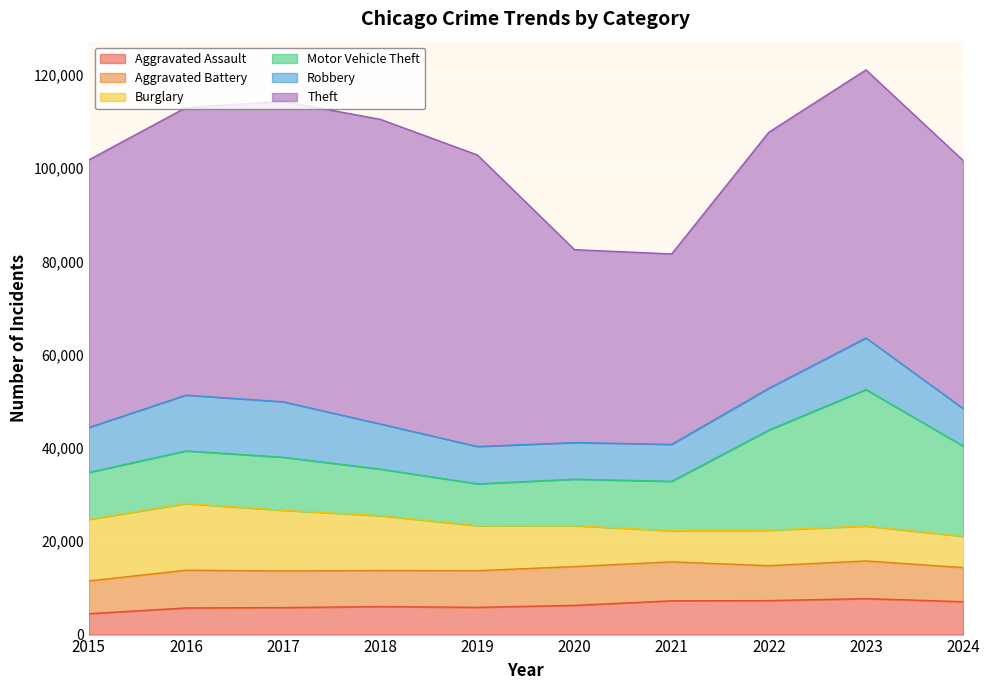

Reading right to left, list all the values displayed in this chart.

Aggravated Assault: 2024=7053	2023=7710	2022=7280	2021=7242	2020=6265	2019=5841	2018=6002	2017=5793	2016=5713	2015=4480
Aggravated Battery: 2024=7311	2023=8078	2022=7491	2021=8347	2020=8321	2019=7858	2018=7735	2017=7845	2016=8086	2015=7019
Burglary: 2024=6714	2023=7481	2022=7592	2021=6662	2020=8758	2019=9638	2018=11747	2017=13001	2016=14289	2015=13184
Motor Vehicle Theft: 2024=19330	2023=29251	2022=21463	2021=10604	2020=9959	2019=8978	2018=9985	2017=11380	2016=11285	2015=10068
Robbery: 2024=8045	2023=11053	2022=8963	2021=7920	2020=7855	2019=7995	2018=9681	2017=11880	2016=11960	2015=9638
Theft: 2024=53161	2023=57460	2022=54887	2021=40816	2020=41343	2019=62495	2018=65290	2017=64386	2016=61623	2015=57351